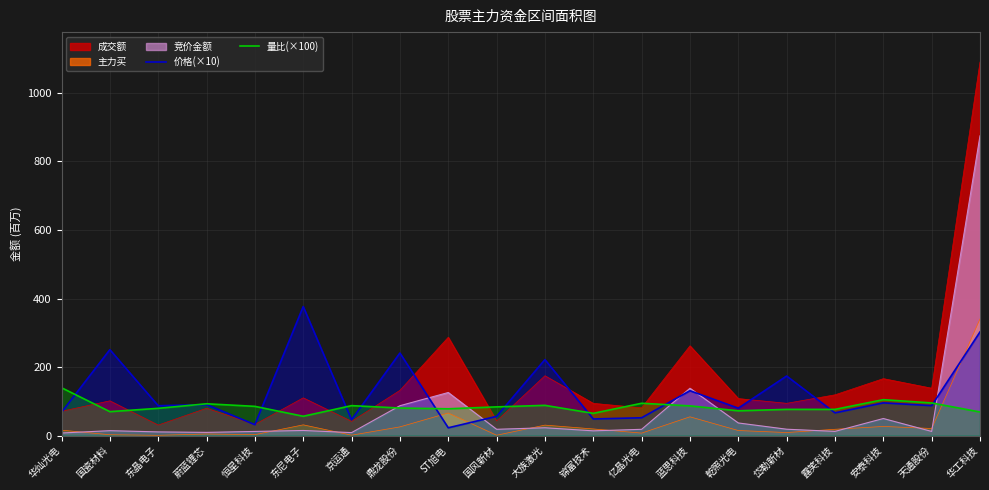

Where is the first local minimum for 价格(×10)?

东晶电子